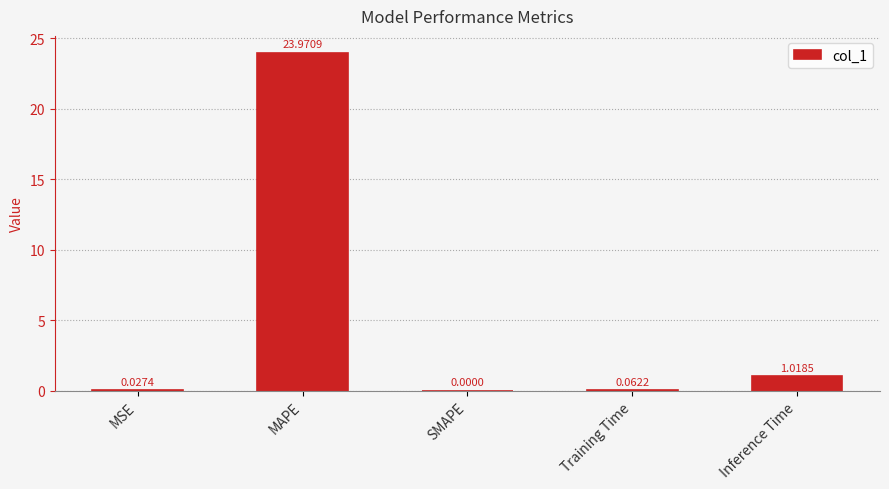

What is the sum of all values?

25.1